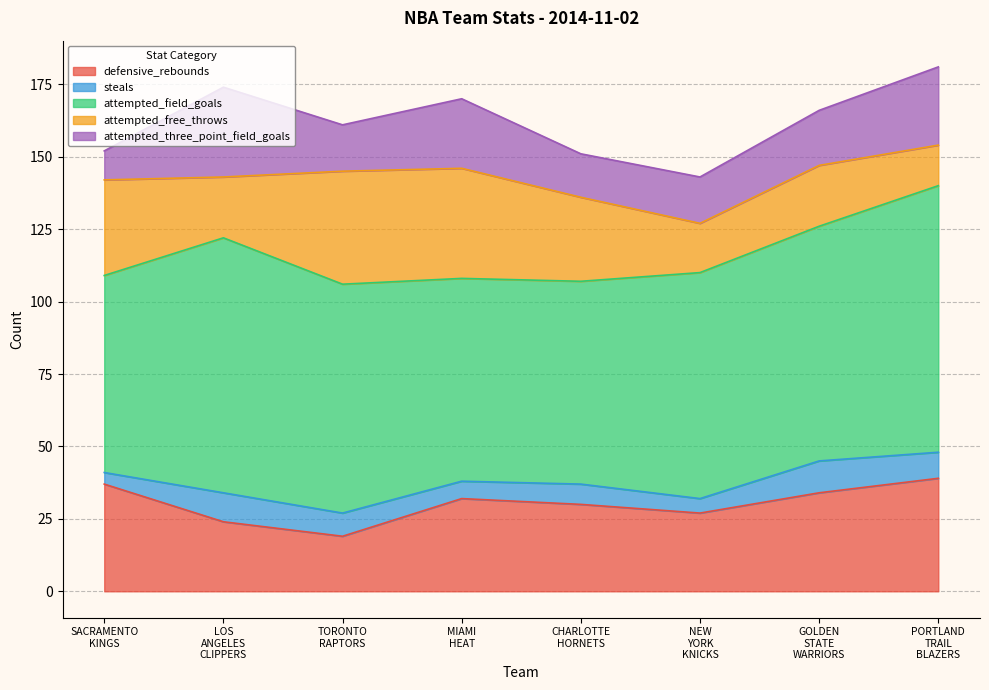

Count the number of data series in this chart.

5